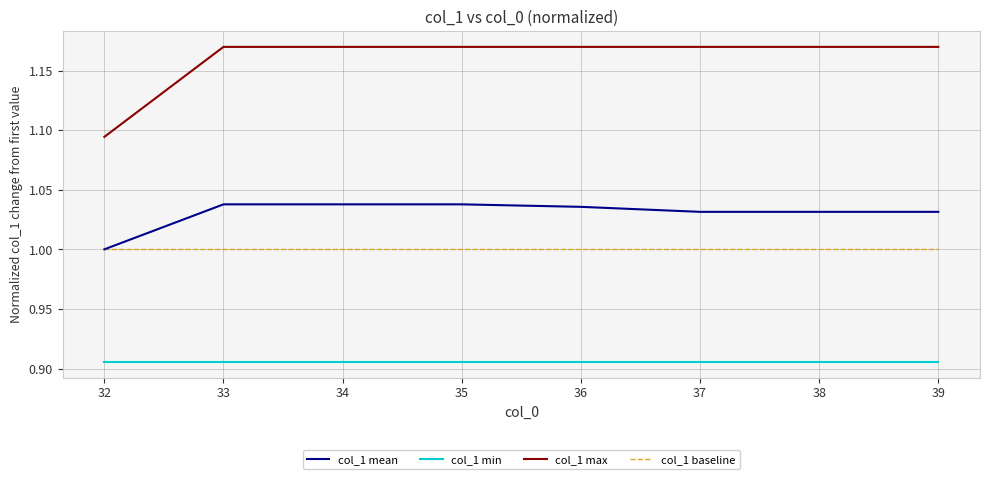

Rank the series by their maximum value, from highest to lowest.

col_1 max, col_1 mean, col_1 baseline, col_1 min